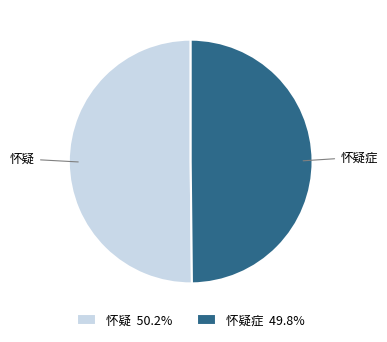

What is the ratio of the value at 怀疑症 to the value at 怀疑?

1.0